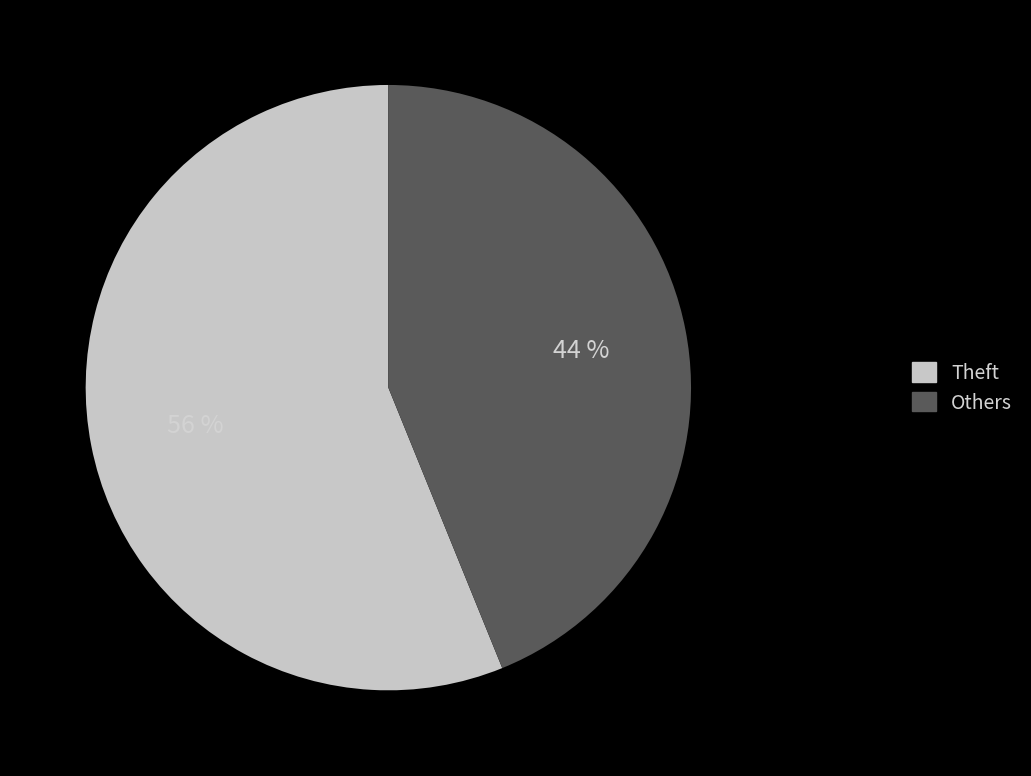

Is there a majority slice in this chart?

Yes